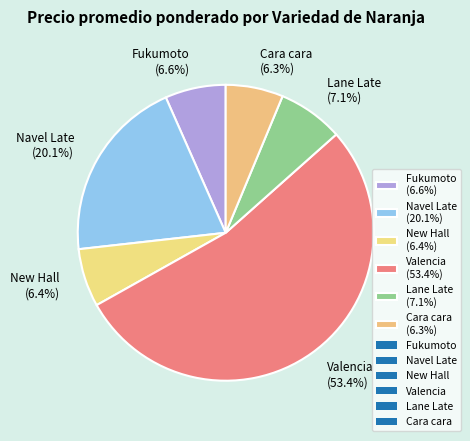

Count the number of slices in the pie.

6